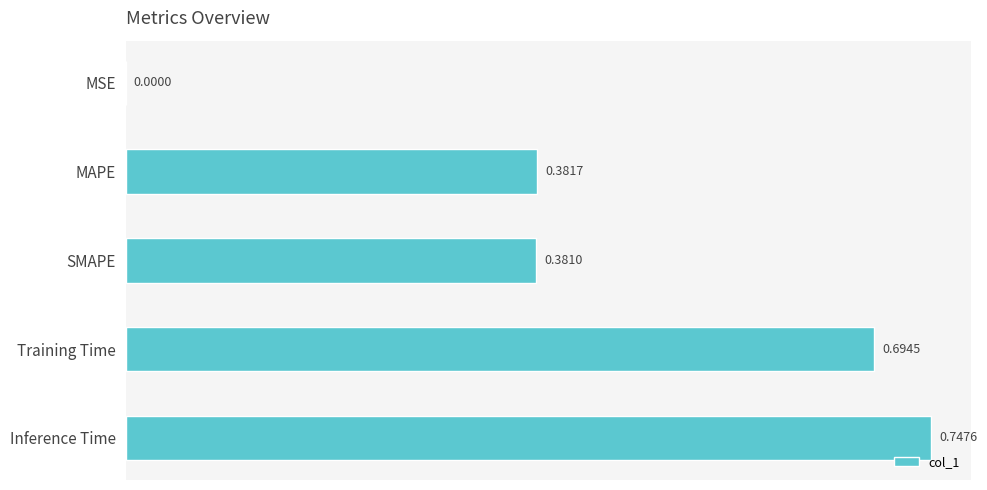

Which label corresponds to the largest value in the chart?

Inference Time